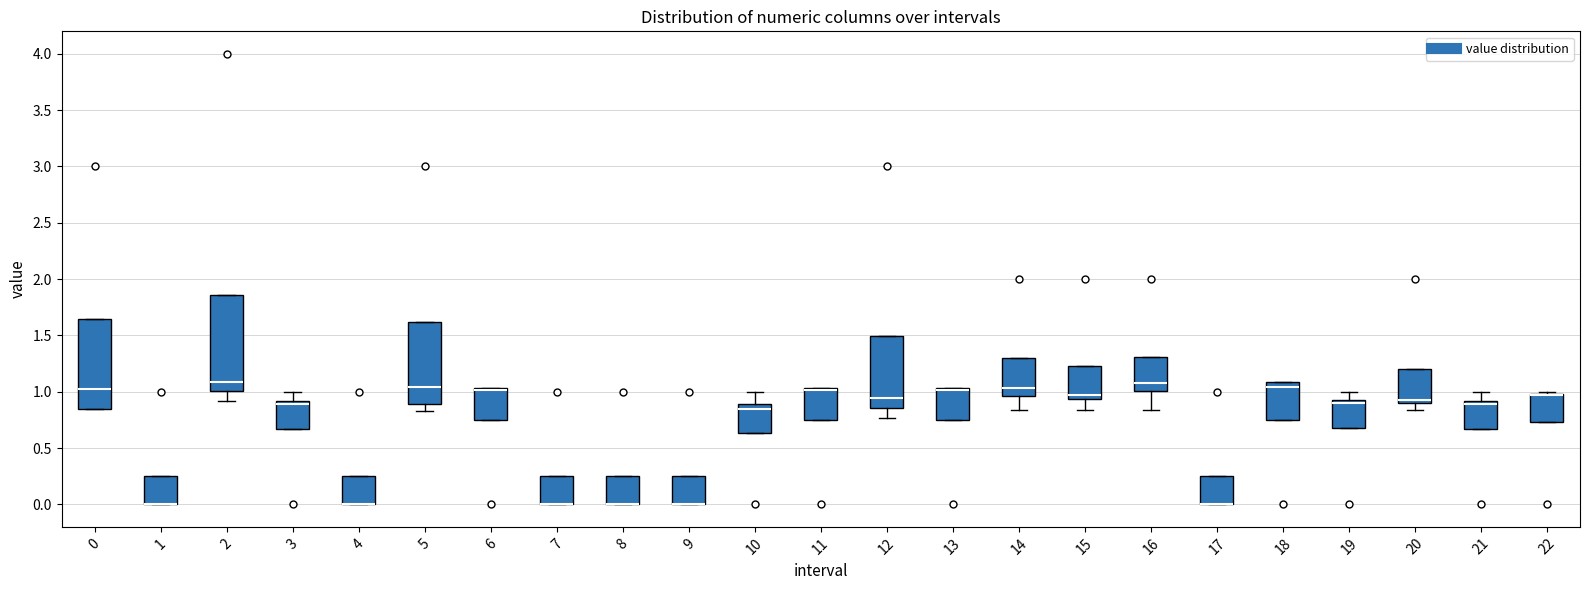

Which box is the tallest, from its lower edge to its upper edge?

2